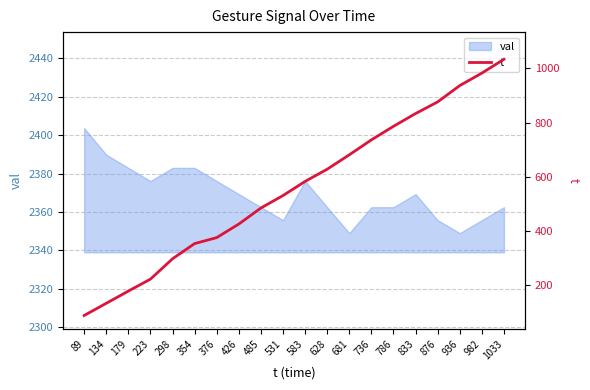

Reading right to left, what are all the values shown in this chart?

1033	982	936	876	833	786	736	681	628	583	531	485	426	376	354	298	223	179	134	89